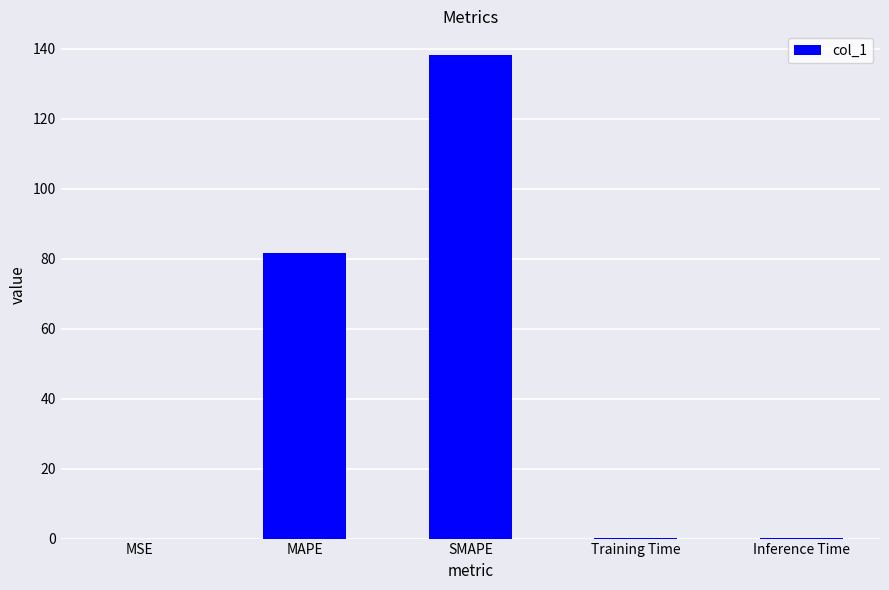

What is the sum of the values at SMAPE and Training Time?

138.3